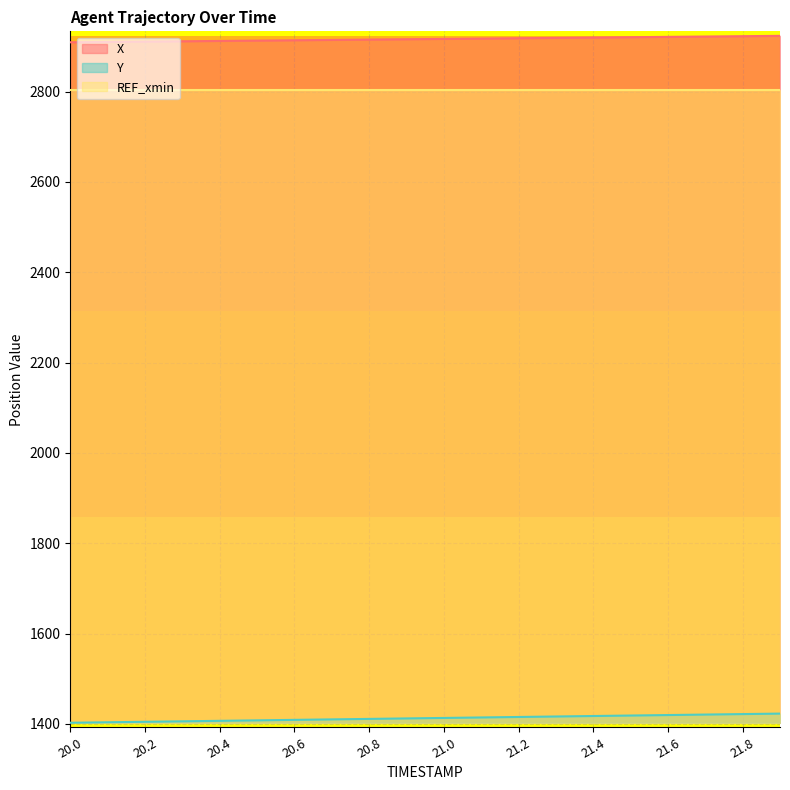

The value of X at 20.0 is 2909.0. True or false?

True